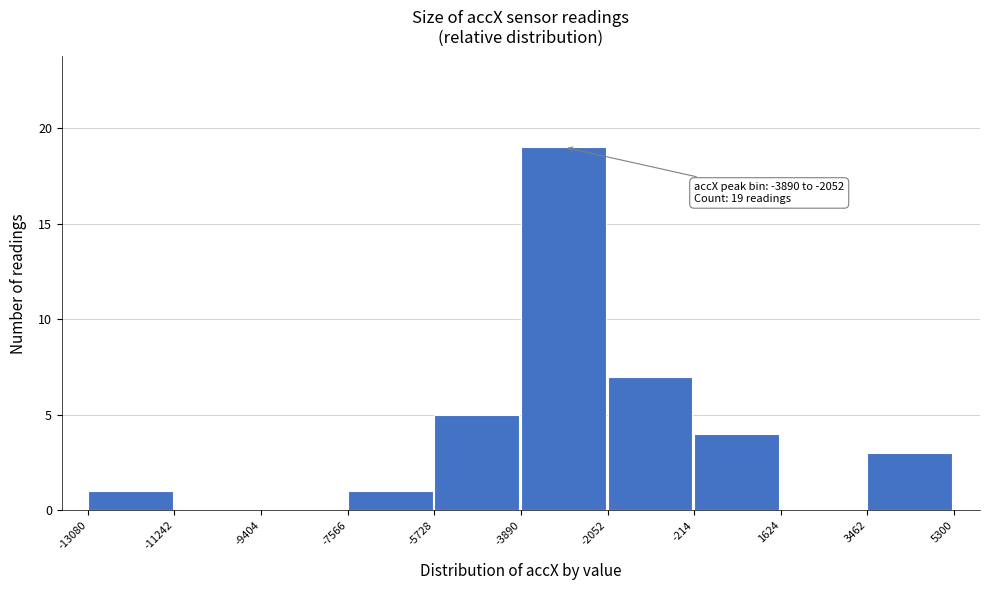

Which range on the x-axis has the tallest bar?

-3890 to -2052